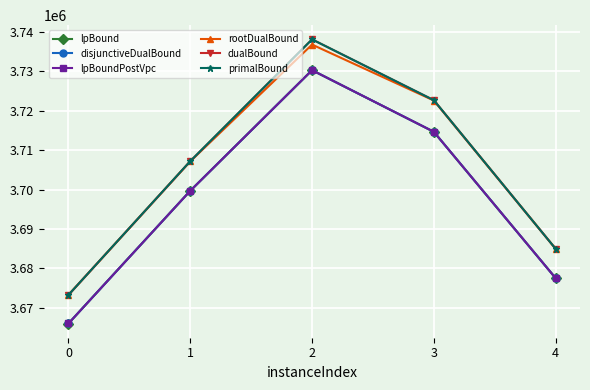

Is this an area chart (filled region under the line)?

No